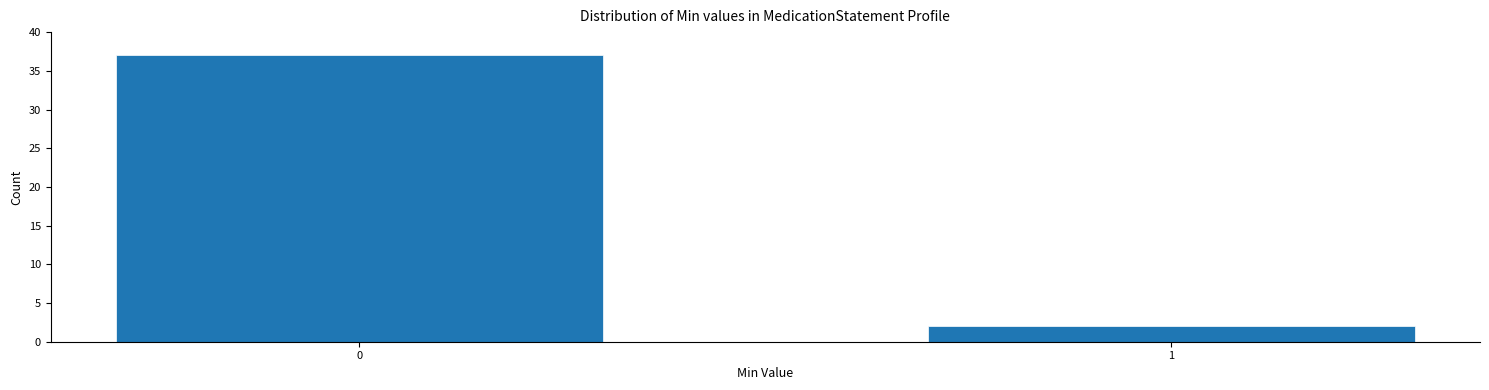

Reading left to right, transcribe all the data shown in this chart.

0=37	1=2